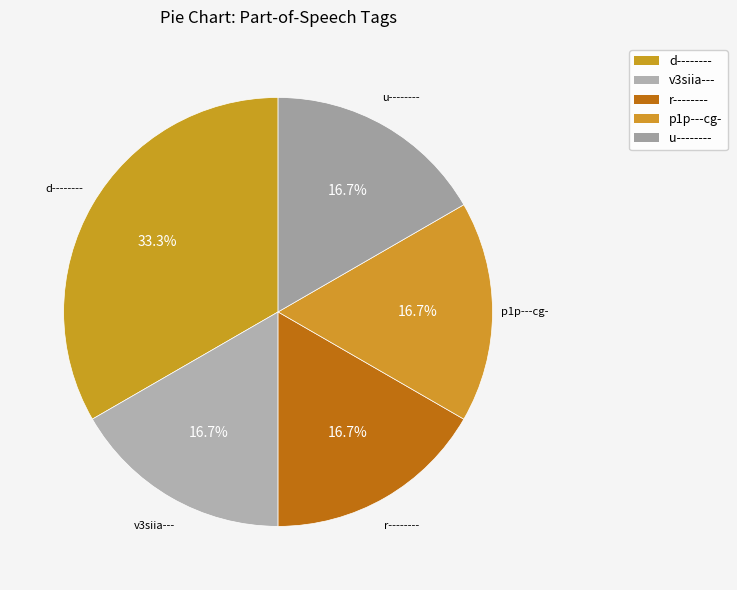

Combined, what portion of the pie is u-------- and p1p---cg-?

33.3%